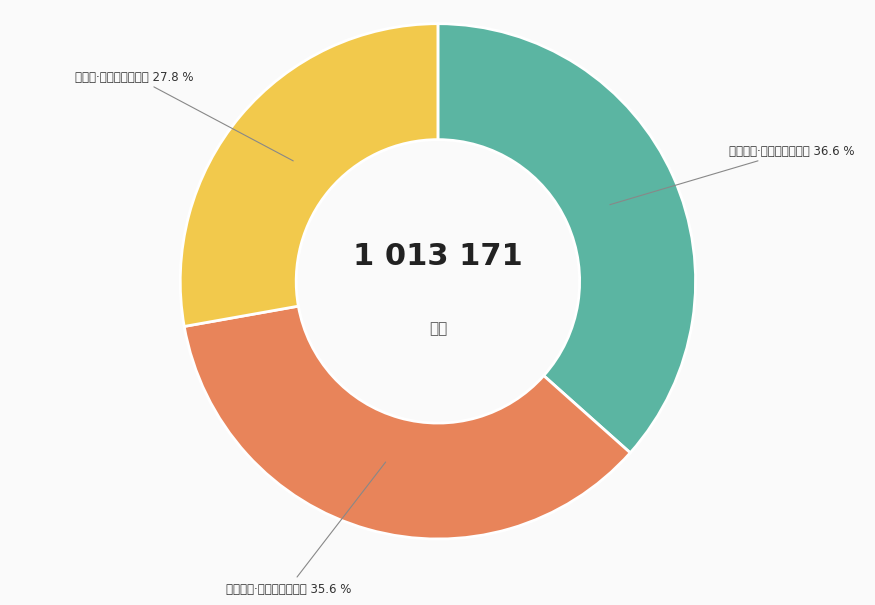

To the nearest percent, what is the combined percentage of 浣溪纱·中酒心情醒未曾 and 蜡梅水仙·绛纱中单发幽芳?

64%